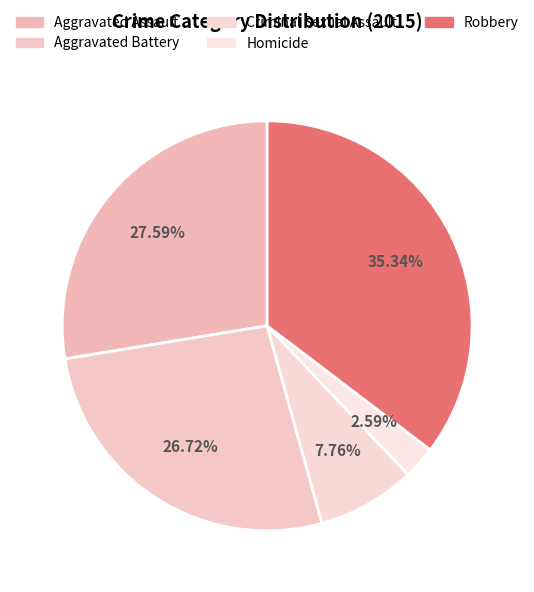

Rank the categories by value from highest to lowest.

Robbery, Aggravated Assault, Aggravated Battery, Criminal Sexual Assault, Homicide